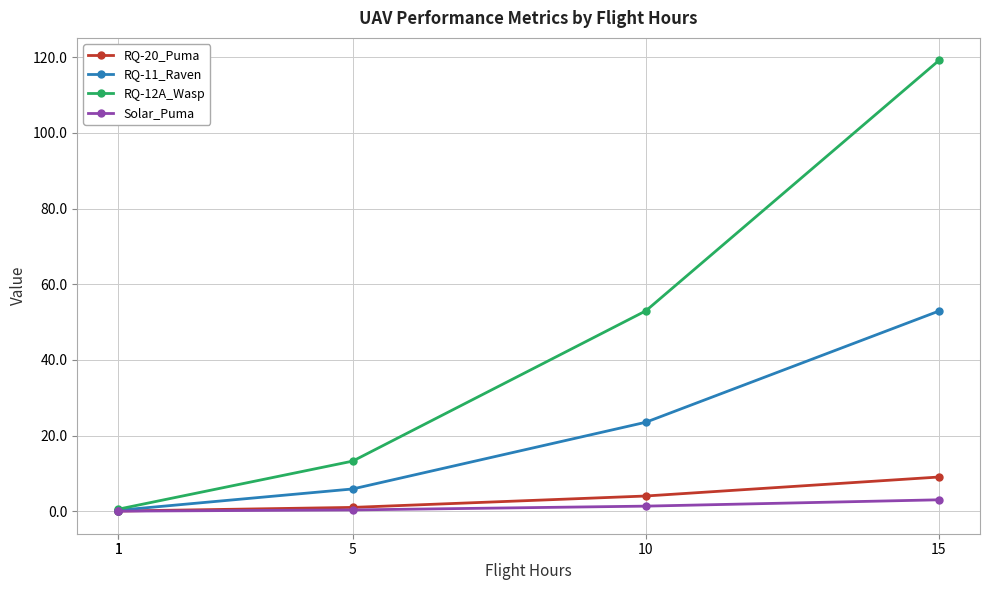

At how many categories does at least one series exceed 106?

1